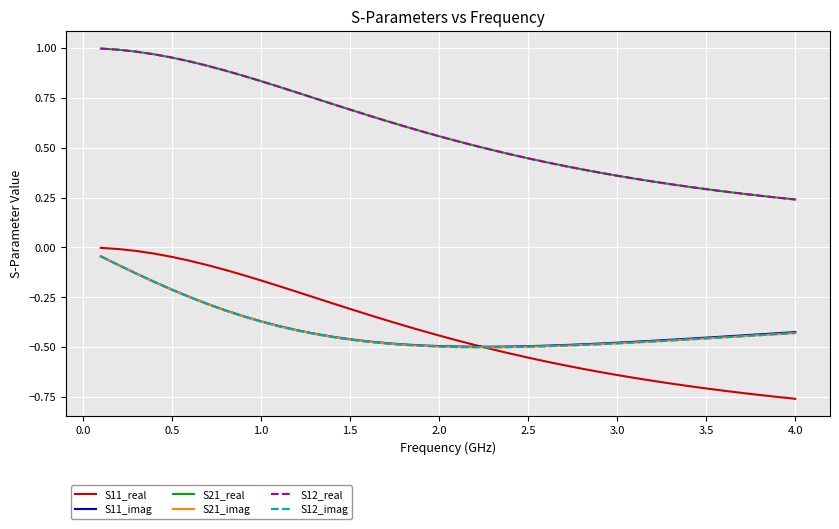

True or false: S12_real has more than 0 points higher than both neighbors.

False